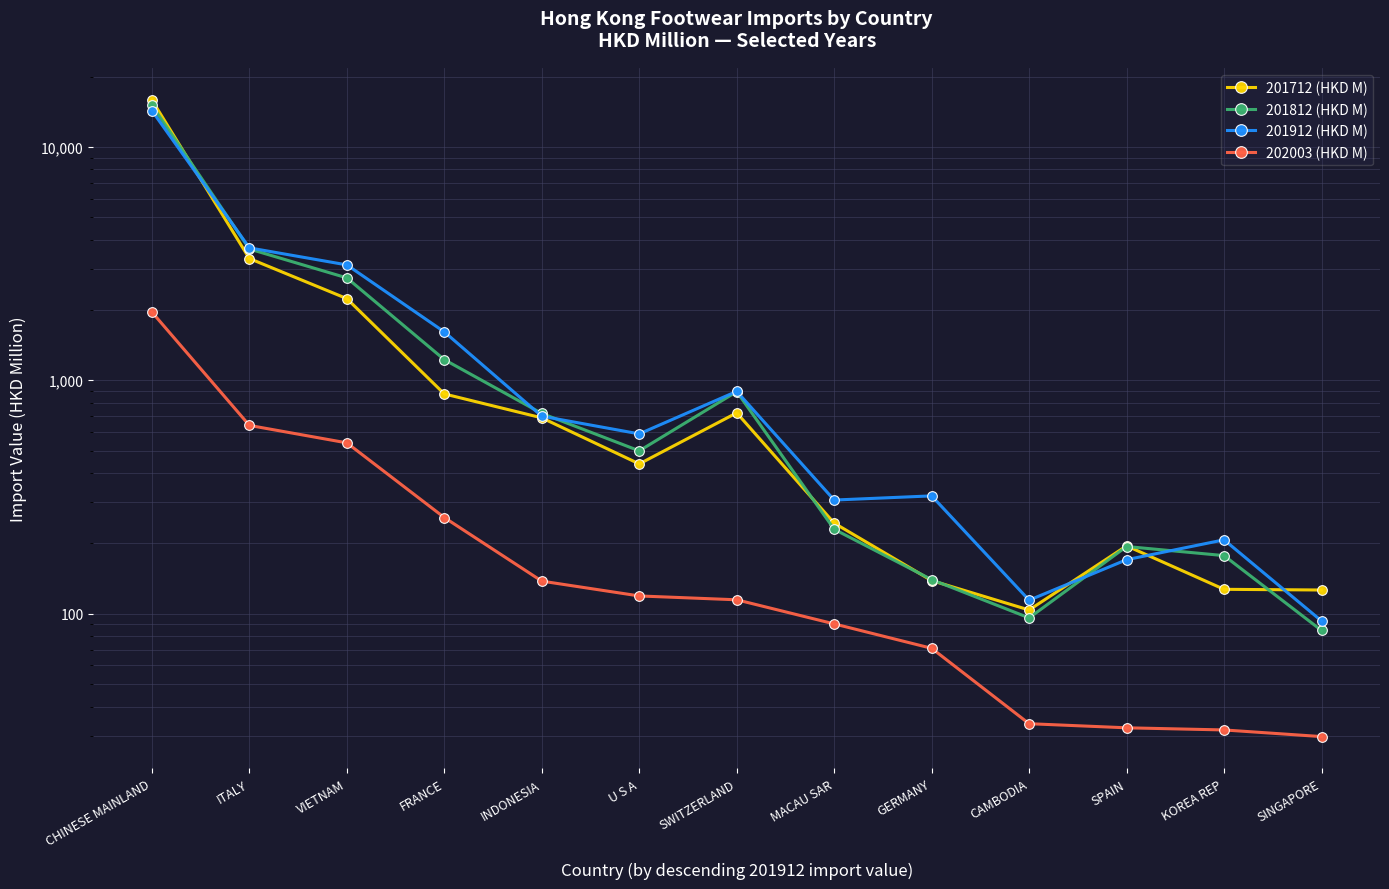

Rank the series at INDONESIA from lowest to highest value.

202003 (HKD M), 201712 (HKD M), 201912 (HKD M), 201812 (HKD M)